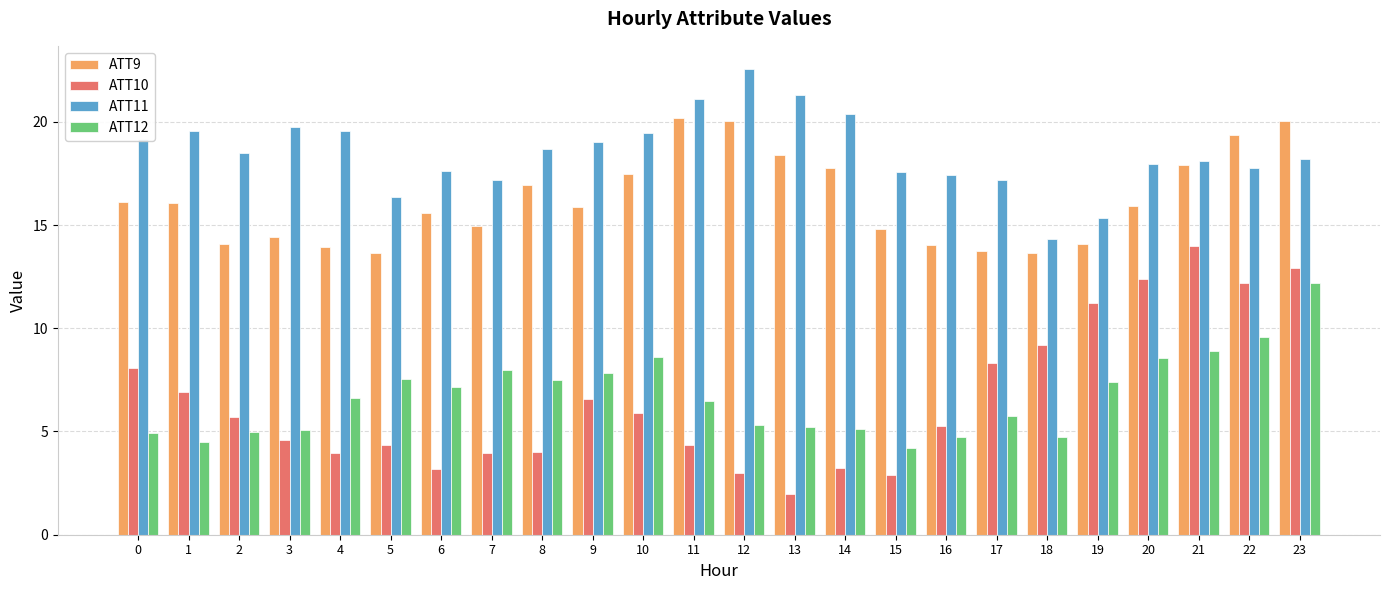

Which series has the widest spread of values?

ATT10